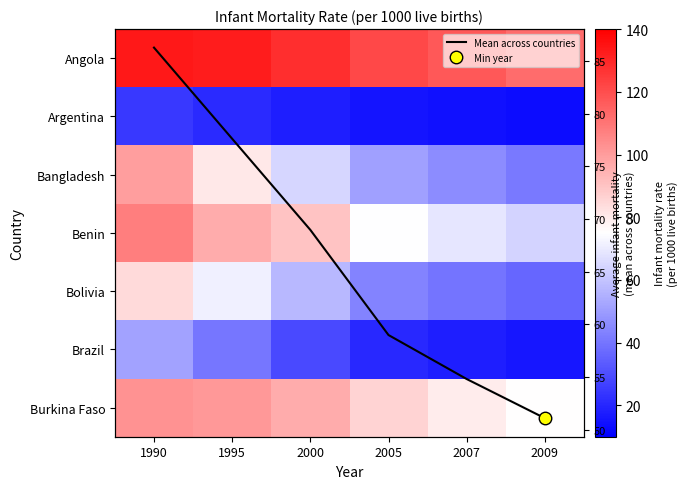

List the series in order of their peak value, highest first.

Angola, Benin, Burkina Faso, Bangladesh, Mean across countries, Bolivia, Brazil, Argentina